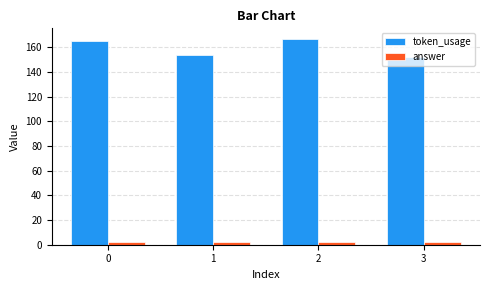

Which category has the highest value across all series?

2